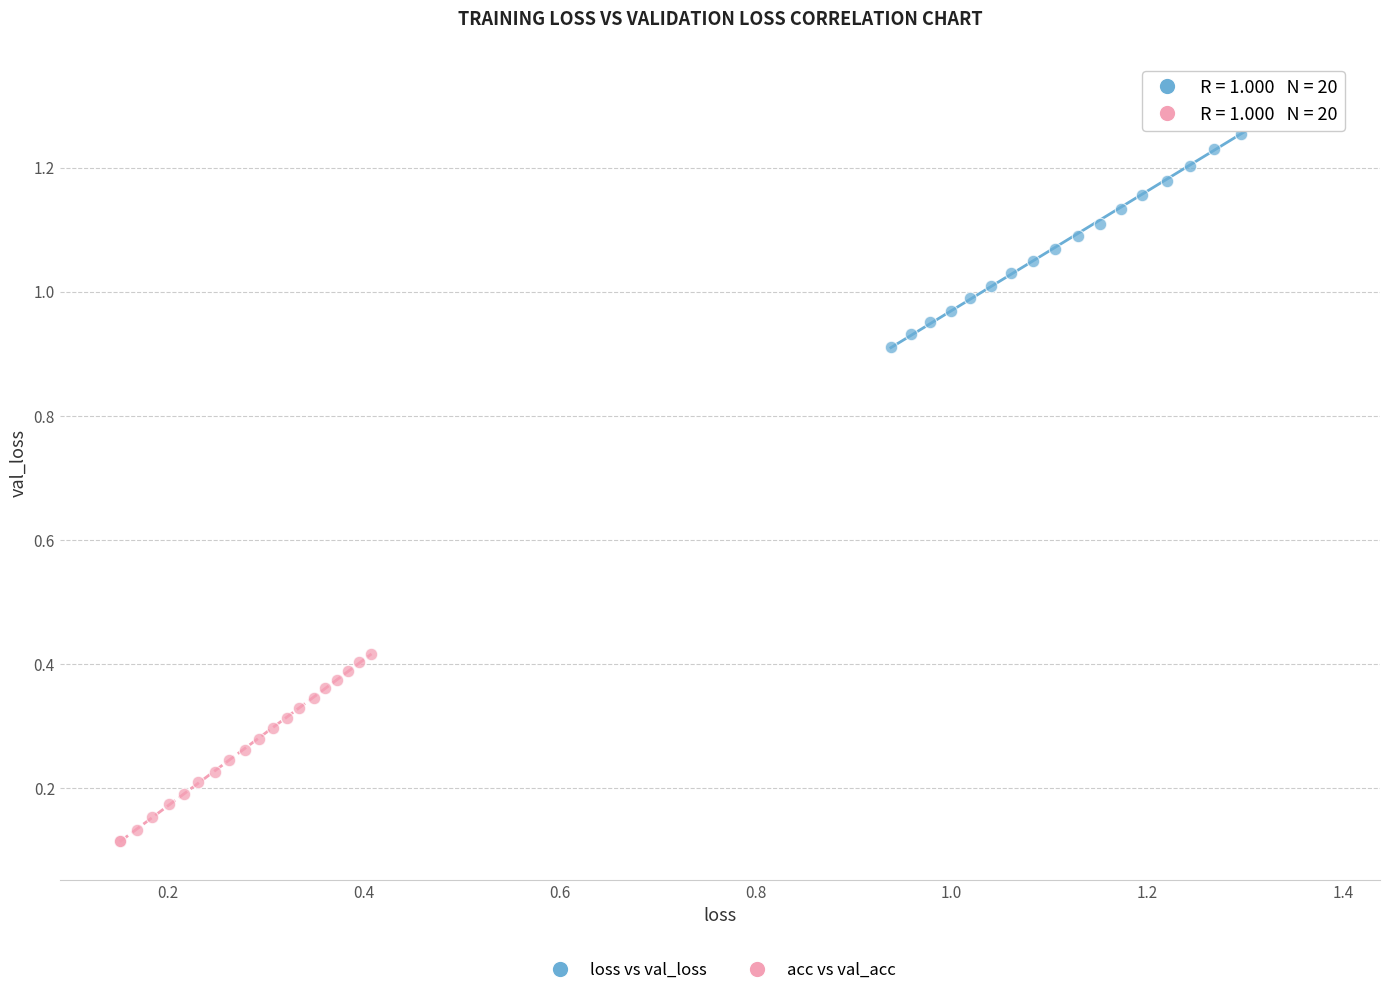

Which series has the widest spread of Y values?

loss vs val_loss